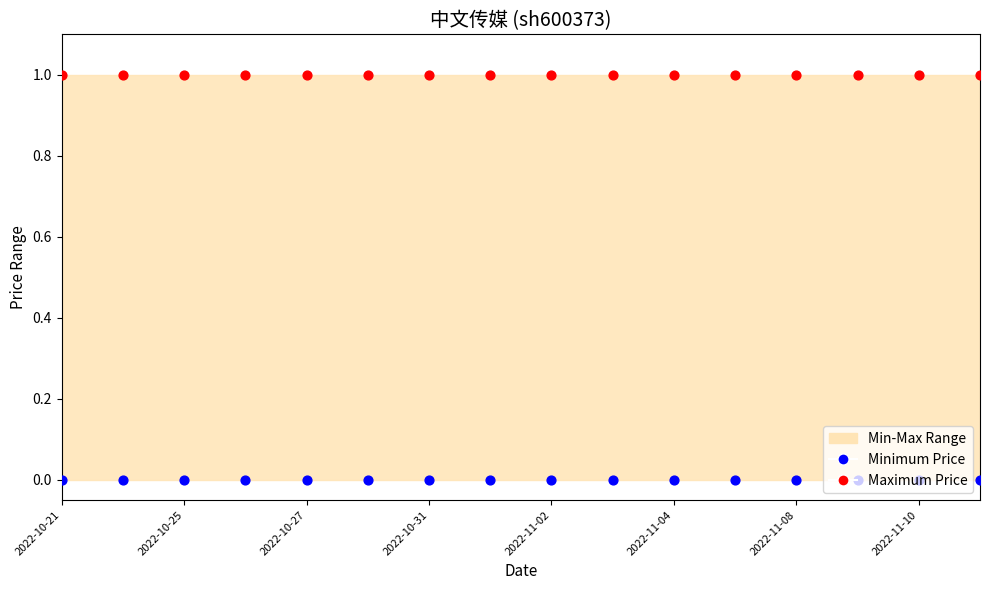

Which series has the largest total across all categories?

Maximum Price